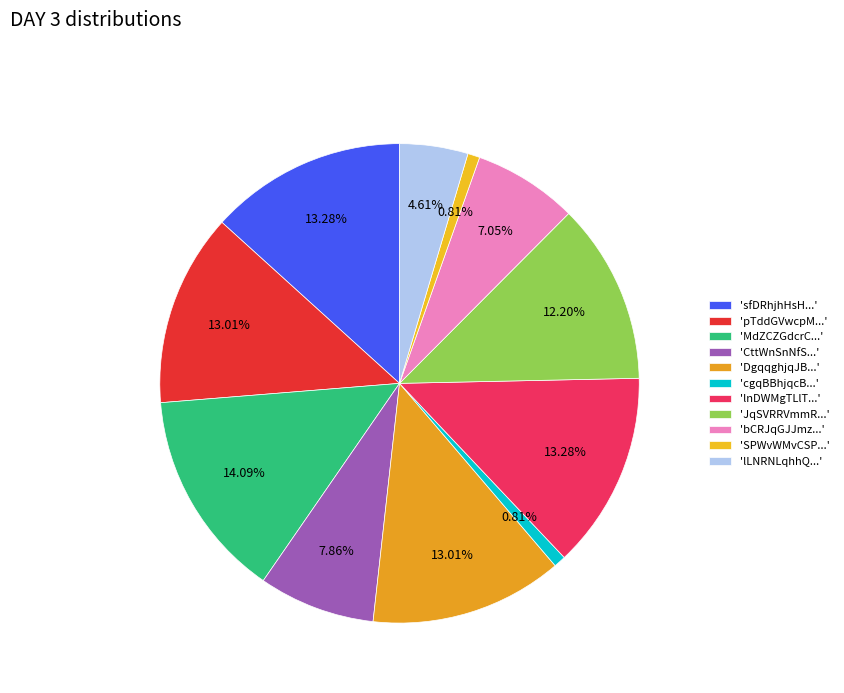

Count the number of slices in the pie.

11